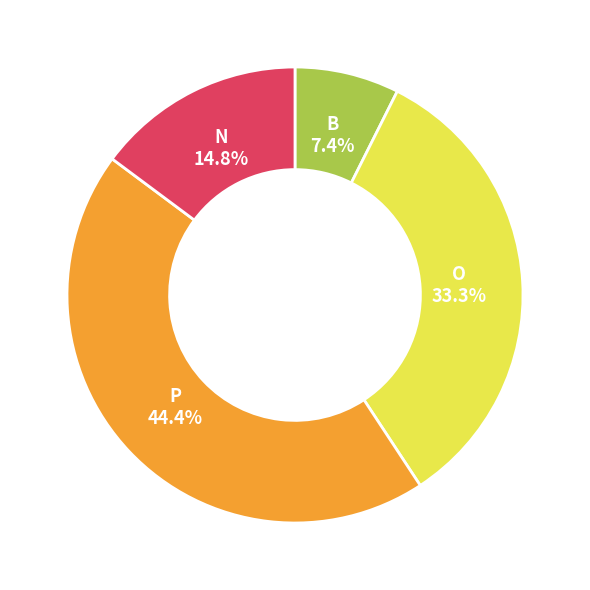

Is there a majority slice in this chart?

No